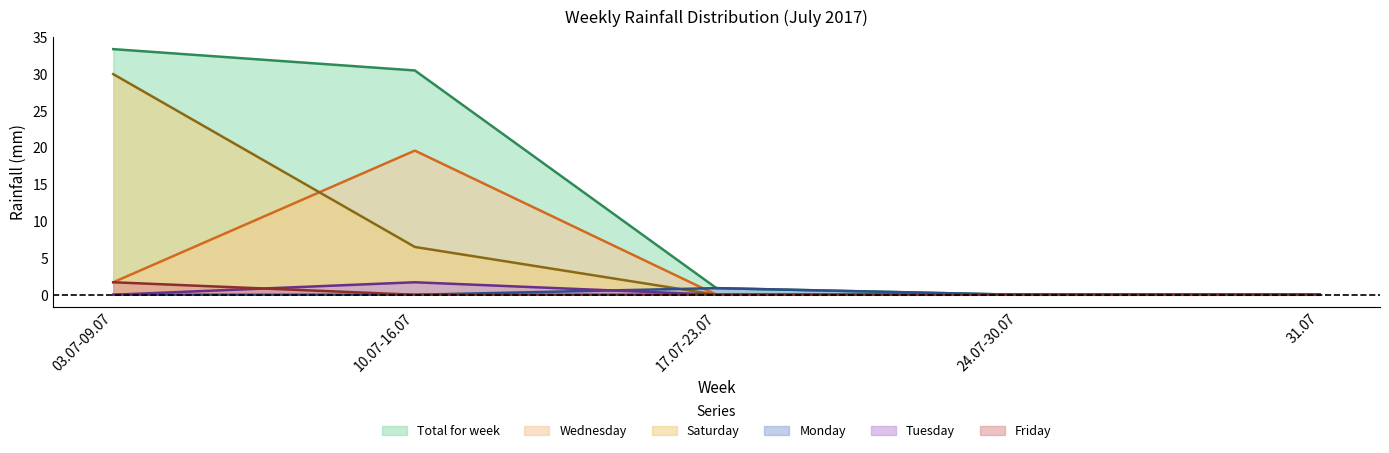

Is it true that Monday equals -0.4 at 03.07-09.07?

False